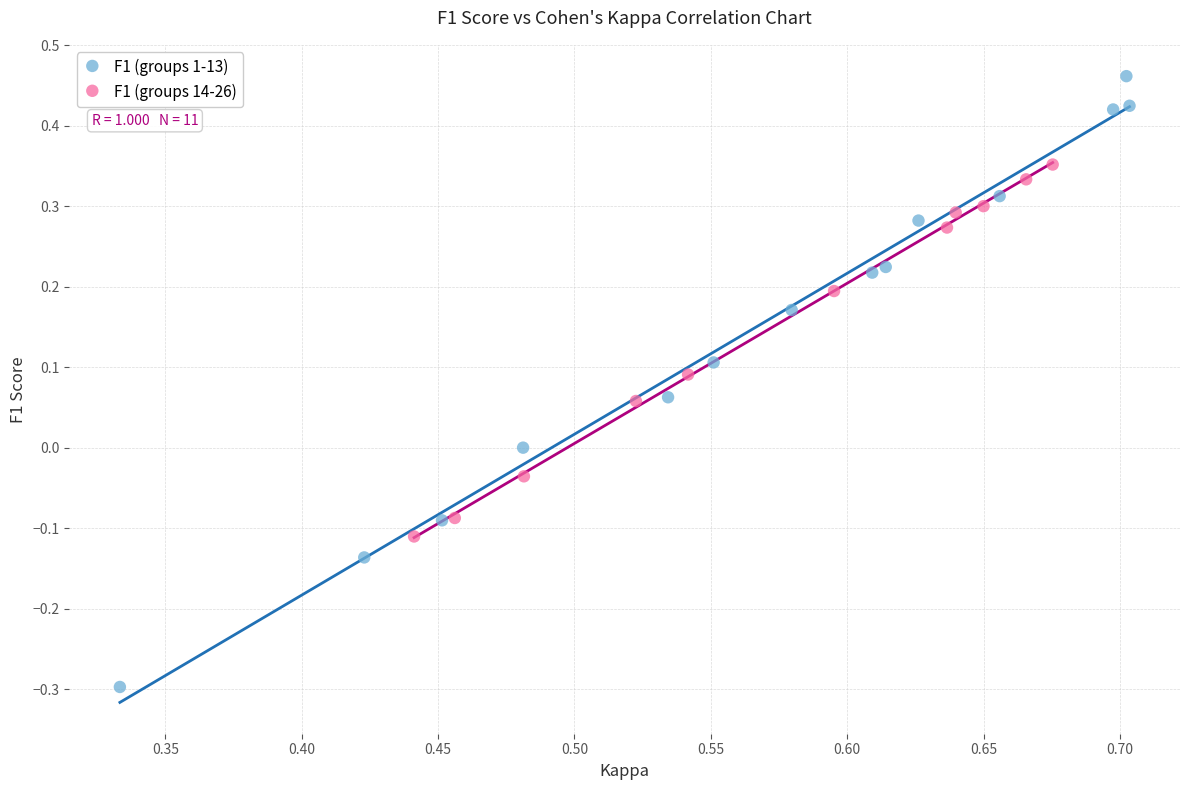

Which series reaches the minimum Y coordinate?

F1 (groups 1-13)